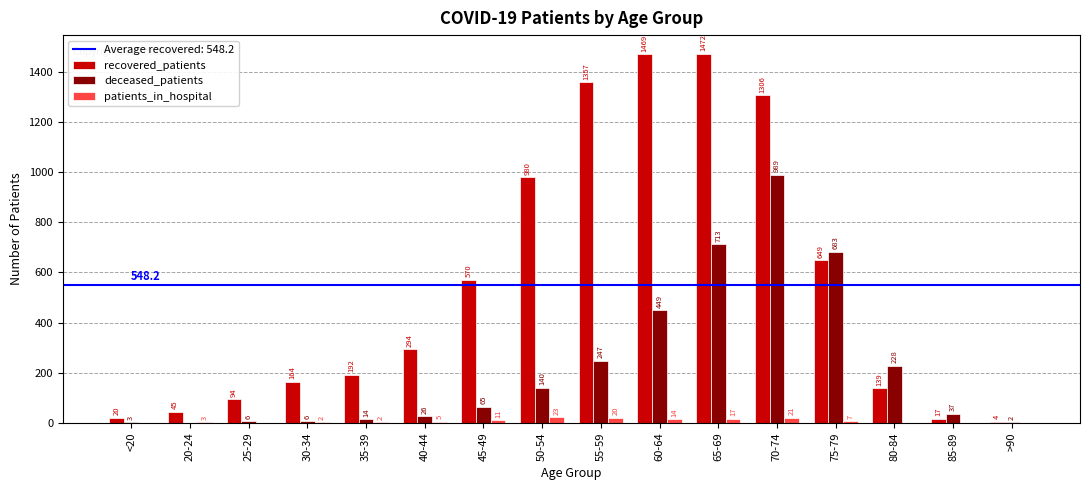

Count the number of categories in the chart.

16